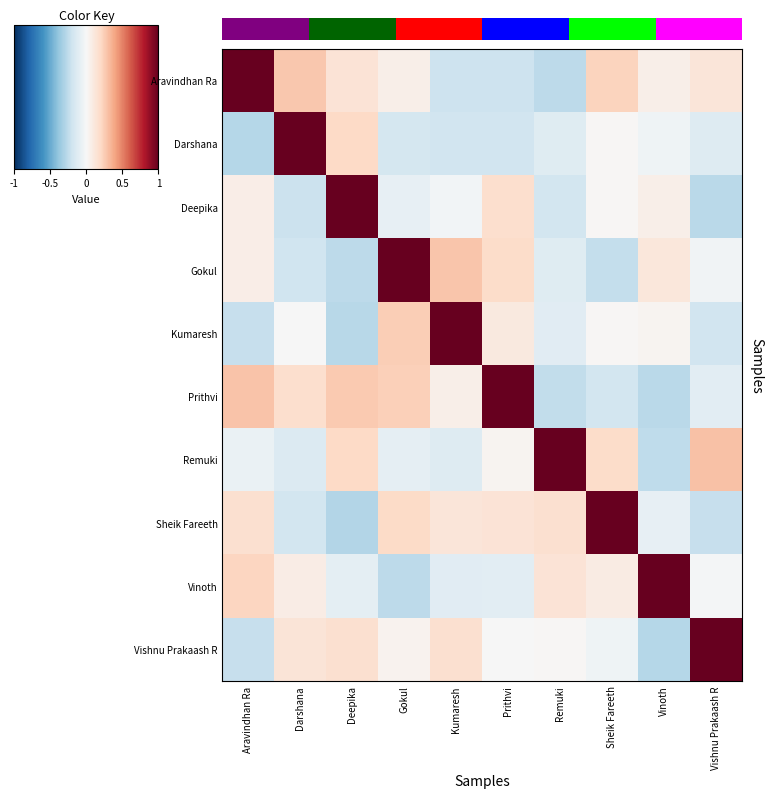

List the series in order of their peak value, highest first.

Aravindhan Ra, Darshana, Deepika, Gokul, Kumaresh, Prithvi, Remuki, Sheik Fareeth, Vinoth, Vishnu Prakaash R